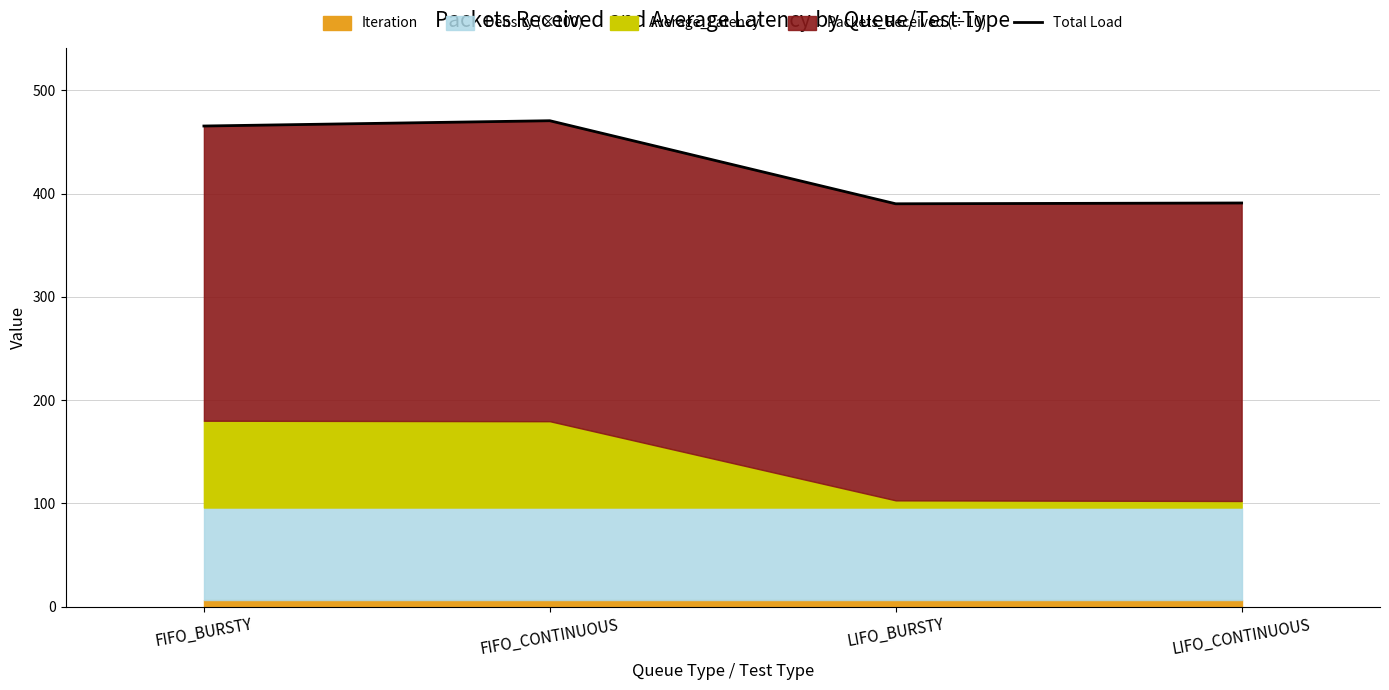

Which has a higher value, FIFO_CONTINUOUS or LIFO_CONTINUOUS?

FIFO_CONTINUOUS